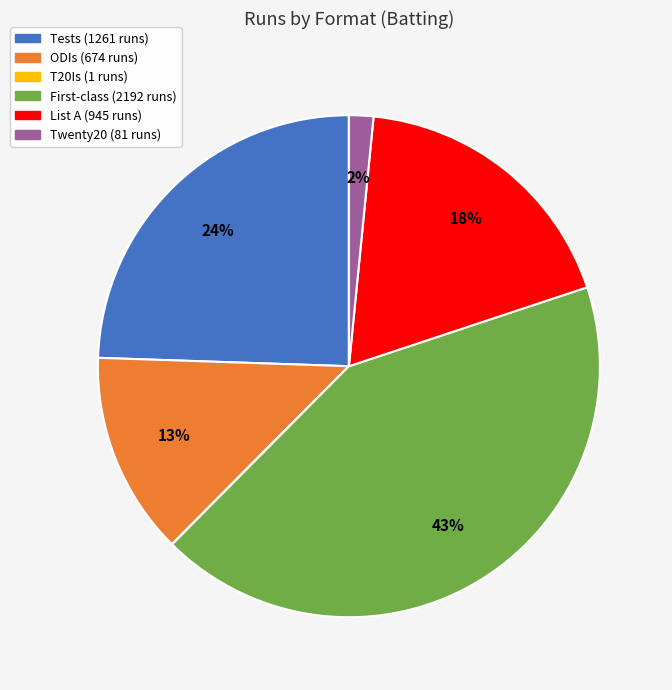

The List A slice represents 18% of the pie. True or false?

True